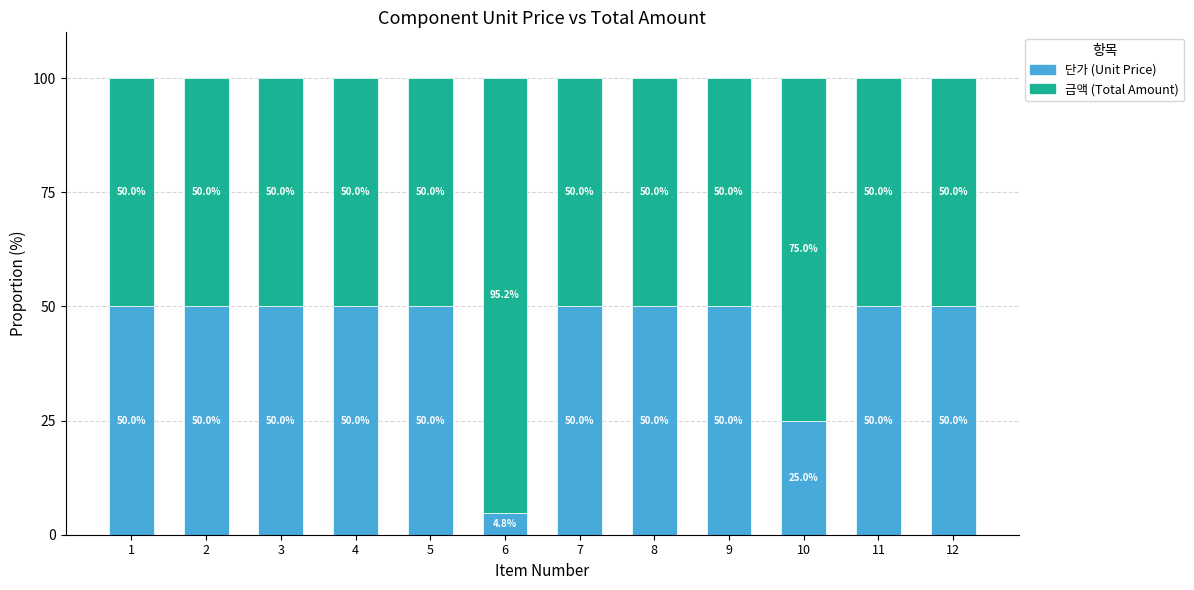

Reading left to right, list the values for the 단가 series.

50.0	50.0	50.0	50.0	50.0	4.8	50.0	50.0	50.0	25.0	50.0	50.0